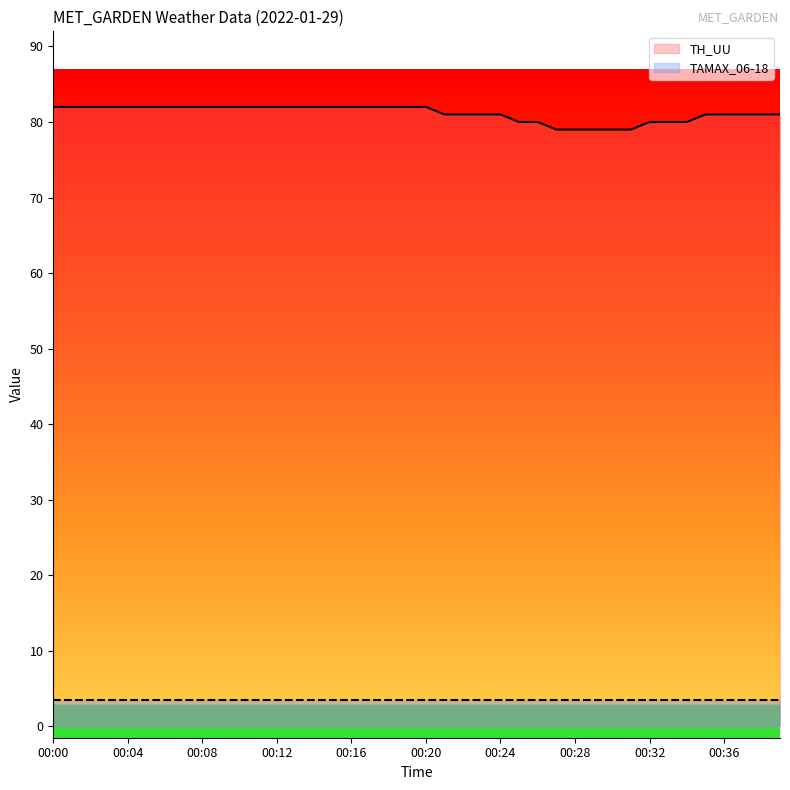

What is the value of the 36th point from the left?

81